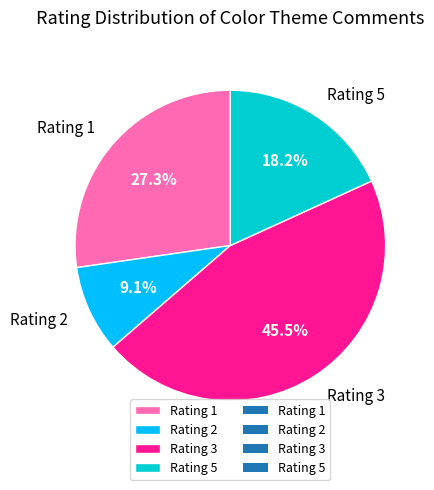

Rank the categories by value from lowest to highest.

Rating 2, Rating 5, Rating 1, Rating 3